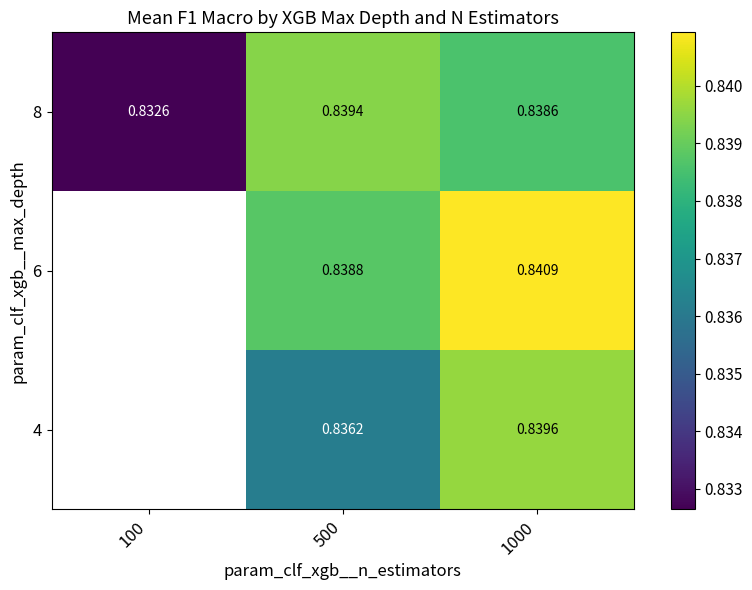

Is the value of 6 at 1000 greater than the value of 8 at 500?

Yes